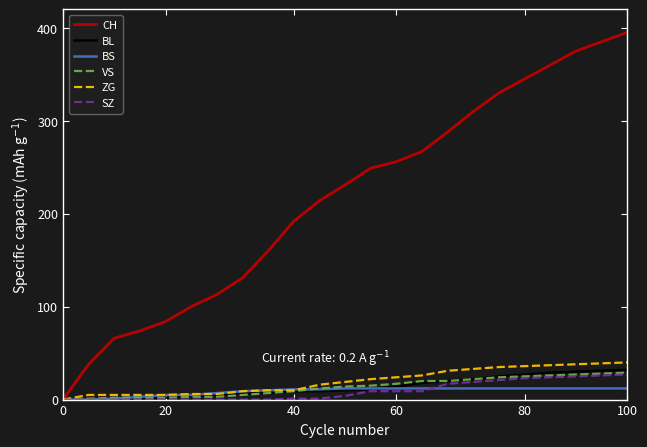

Which series has the largest range (max minus min)?

CH